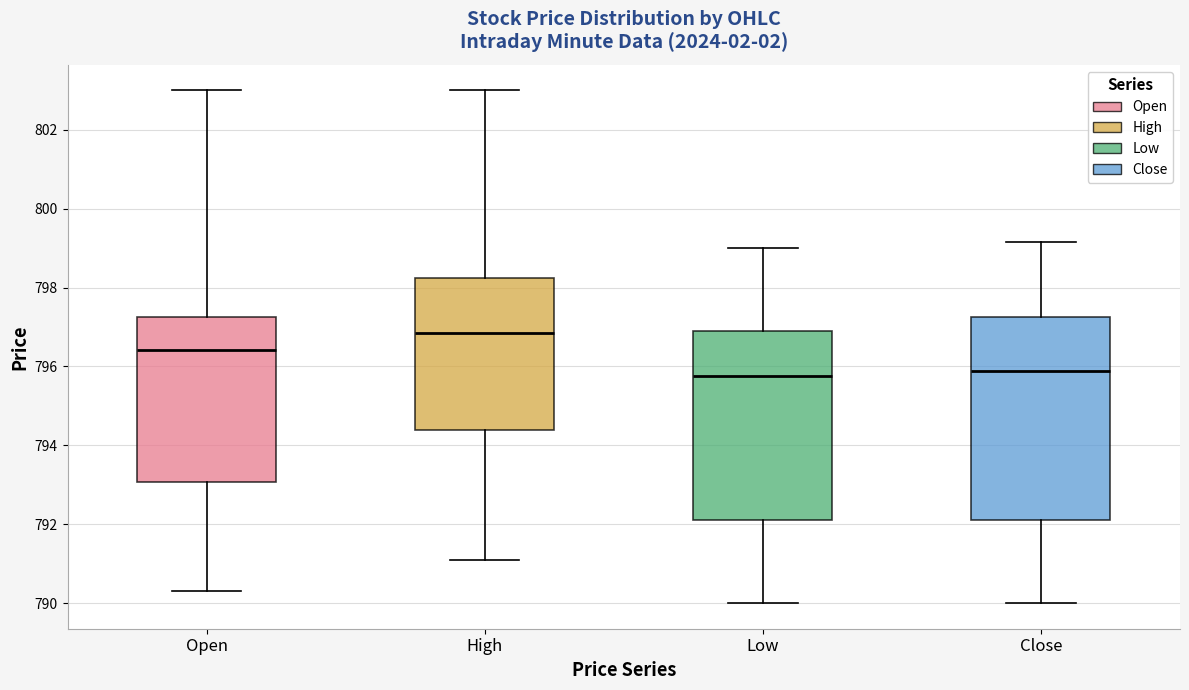

Reading left to right, read every box against the y-axis: the position of its median line, the range the box covers, and the ends of its whiskers. The values are not printed on the chart, so give them approximately, as read against the axis.

Open: median 796.4, box 793.0 to 797.2, whiskers 790.2 to 803.0
High: median 796.8, box 794.4 to 798.2, whiskers 791.0 to 803.0
Low: median 795.8, box 792.0 to 796.8, whiskers 790.0 to 799.0
Close: median 795.8, box 792.0 to 797.2, whiskers 790.0 to 799.2